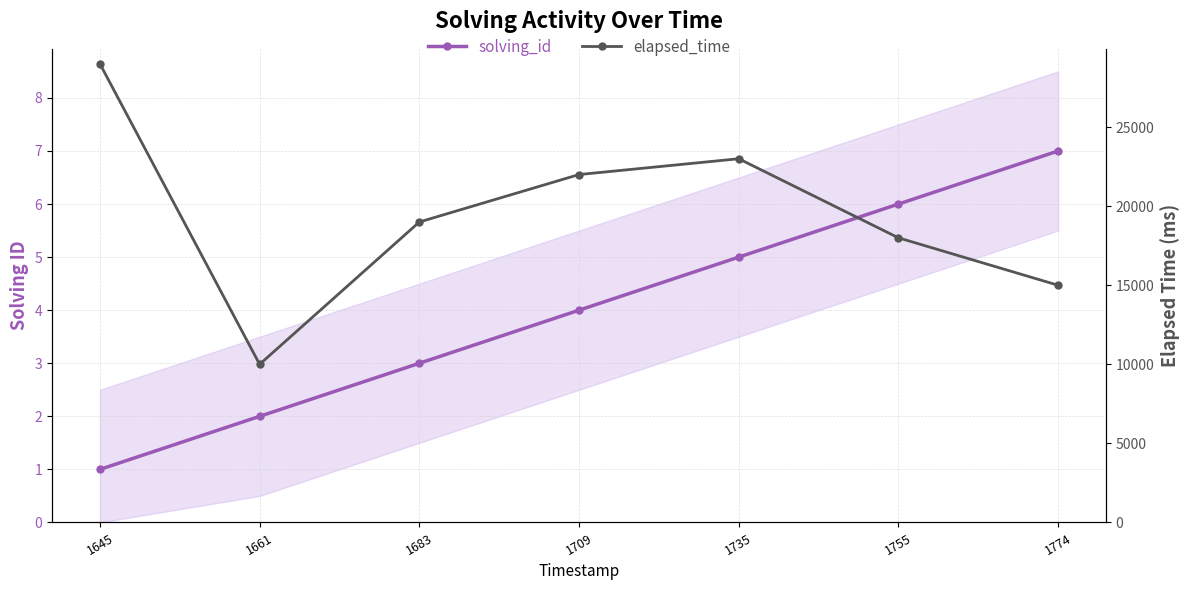

Is the value of solving_id at 1645 greater than the value of elapsed_time at 1661?

No